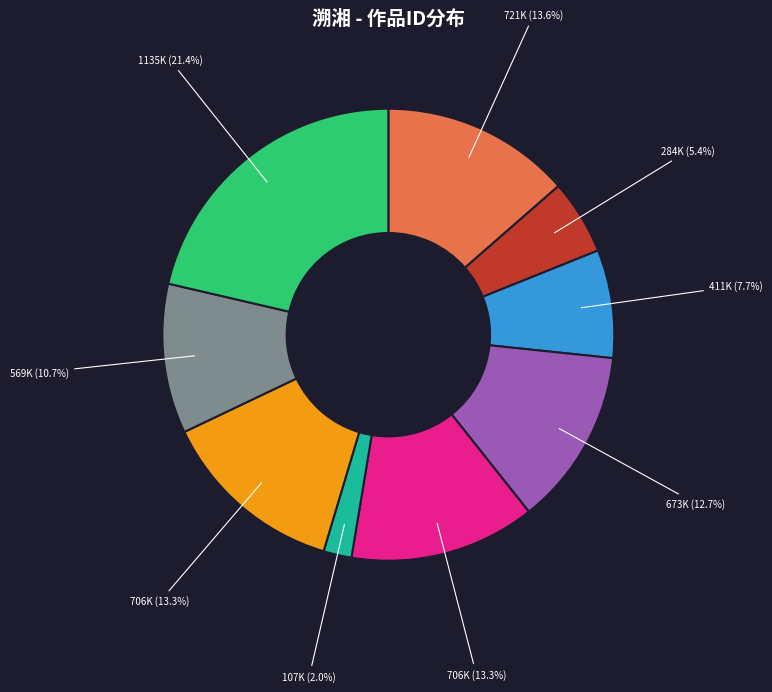

Is there a majority slice in this chart?

No